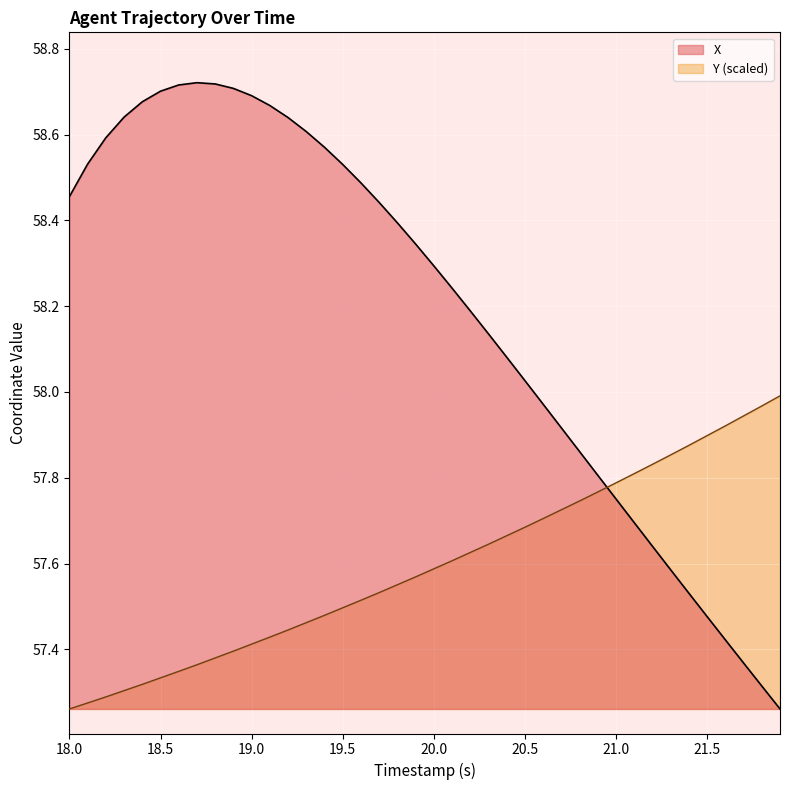

In X, how many points are higher than both neighbors (excluding endpoints)?

1